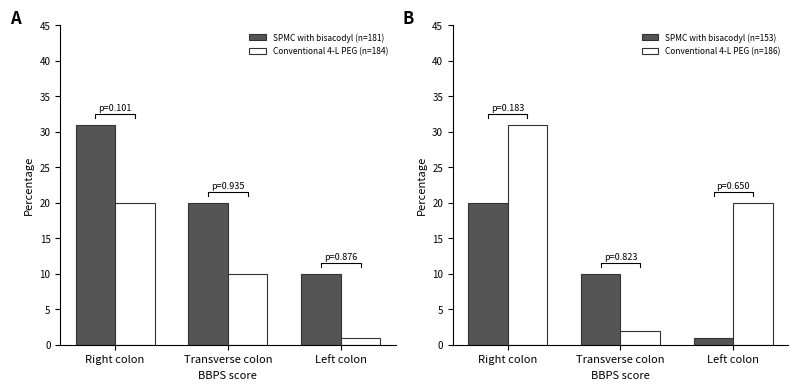

What are all the series names shown in the legend?

SPMC with bisacodyl (n=181), Conventional 4-L PEG (n=184), SPMC with bisacodyl (n=153), Conventional 4-L PEG (n=186)